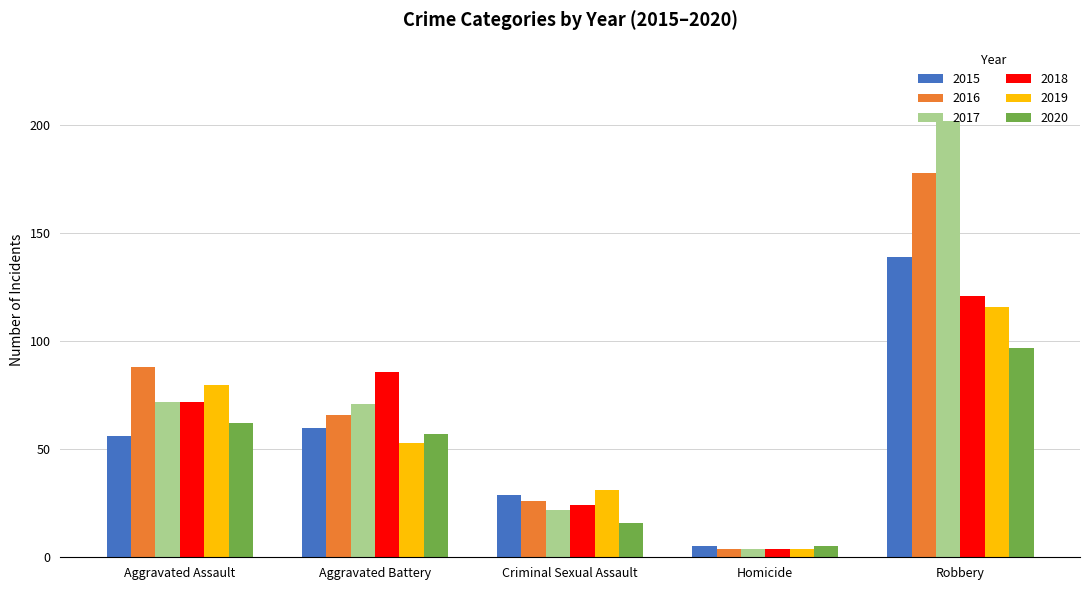

Which label corresponds to the smallest value in the chart?

Homicide